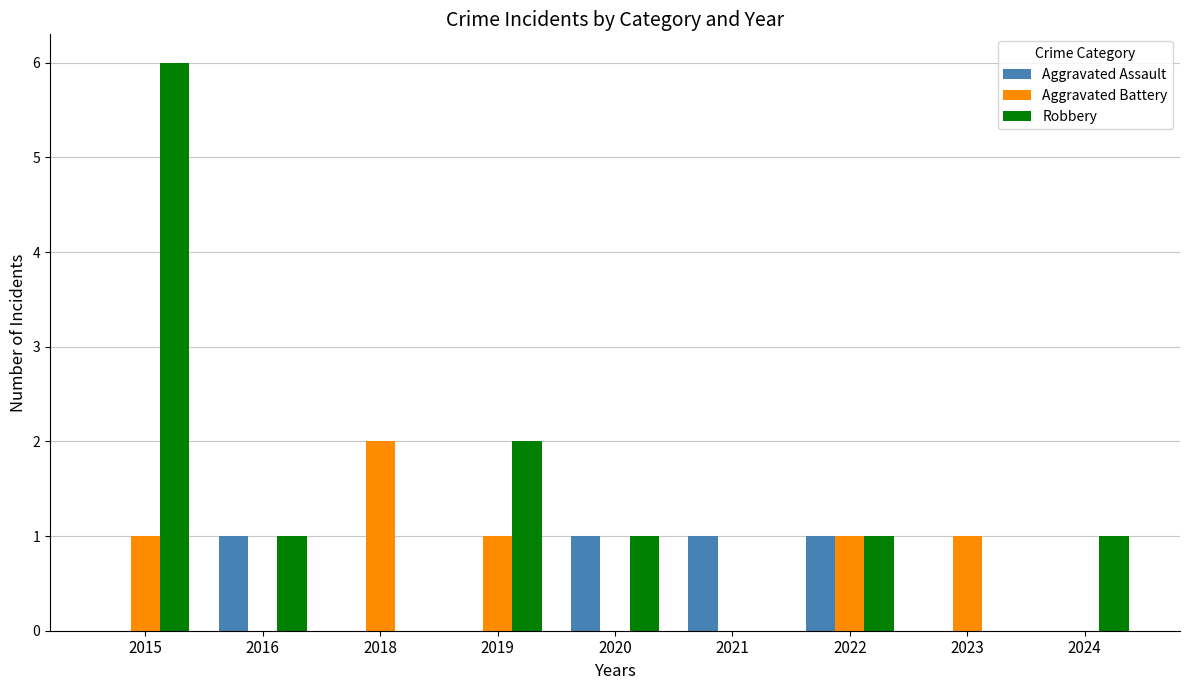

What is the maximum value for Robbery?

6